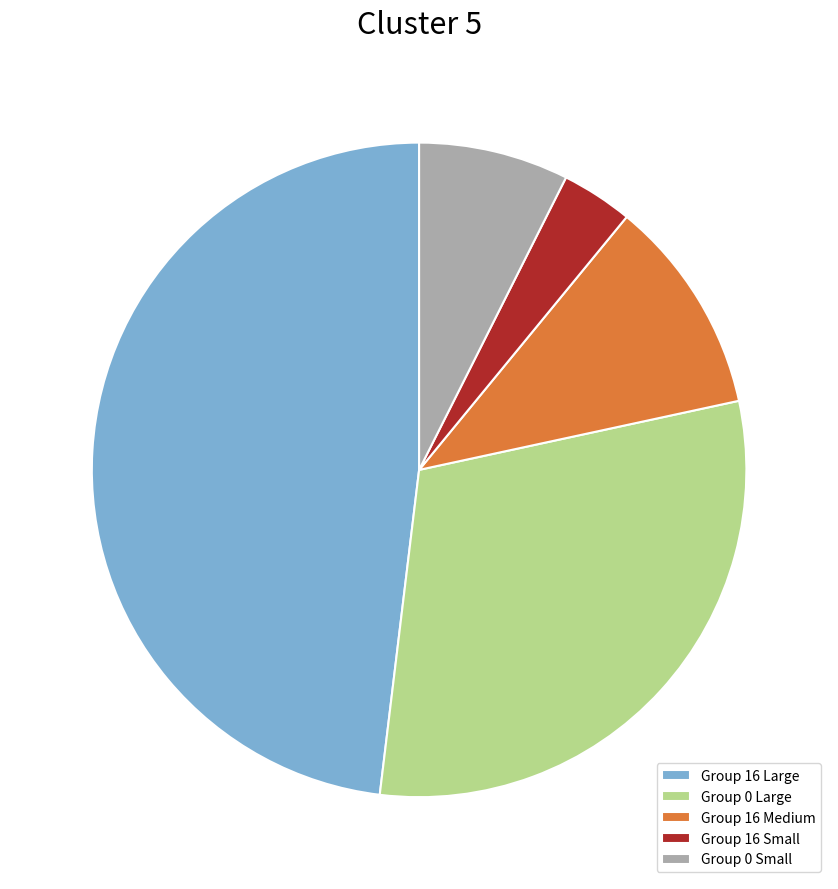

Approximately how many times larger is the value at Group 0 Small compared to Group 16 Small?

2.1